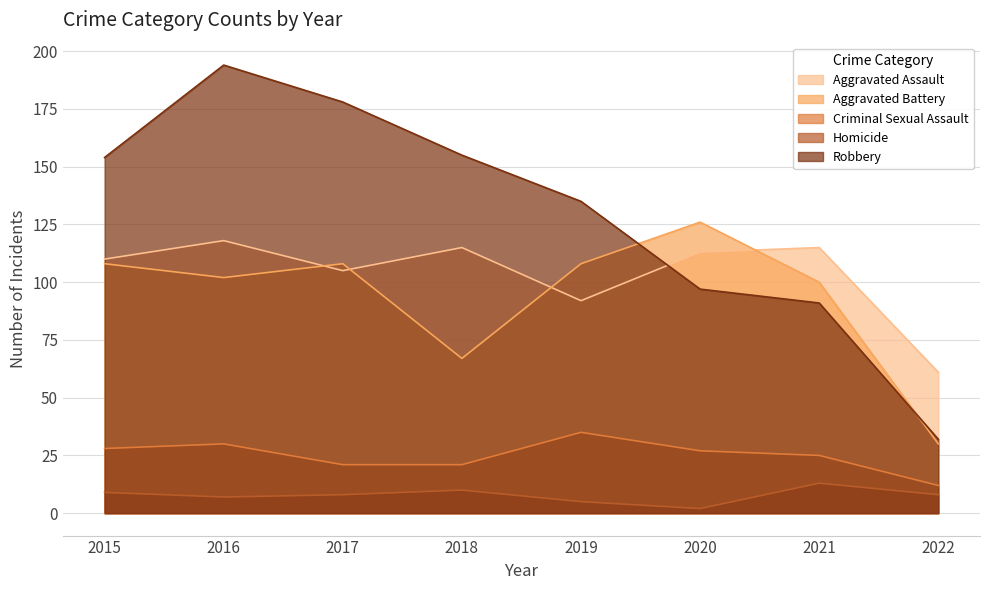

What is the maximum value for Robbery?

194